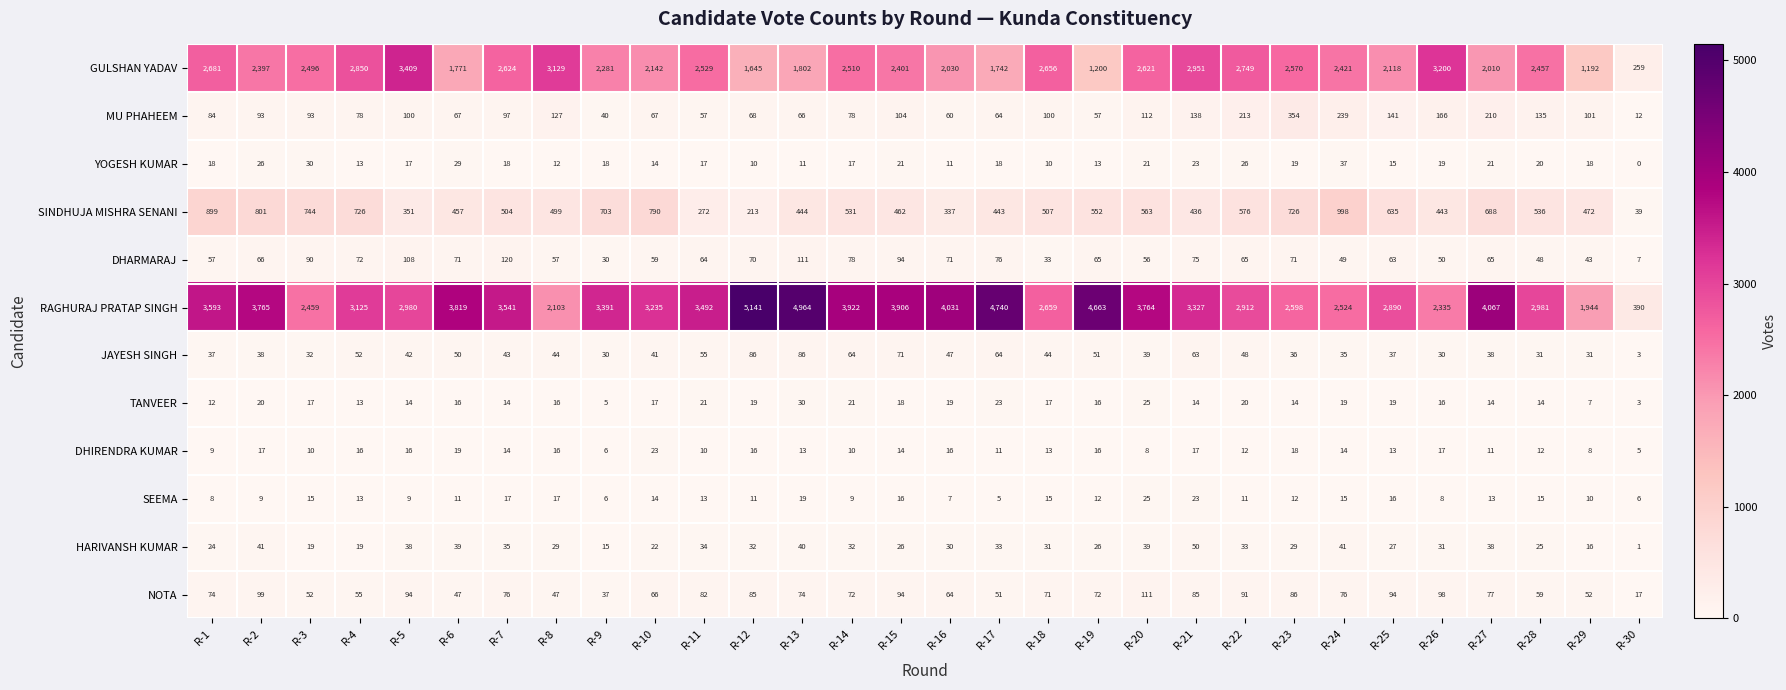

Which series has the largest total across all categories?

RAGHURAJ PRATAP SINGH